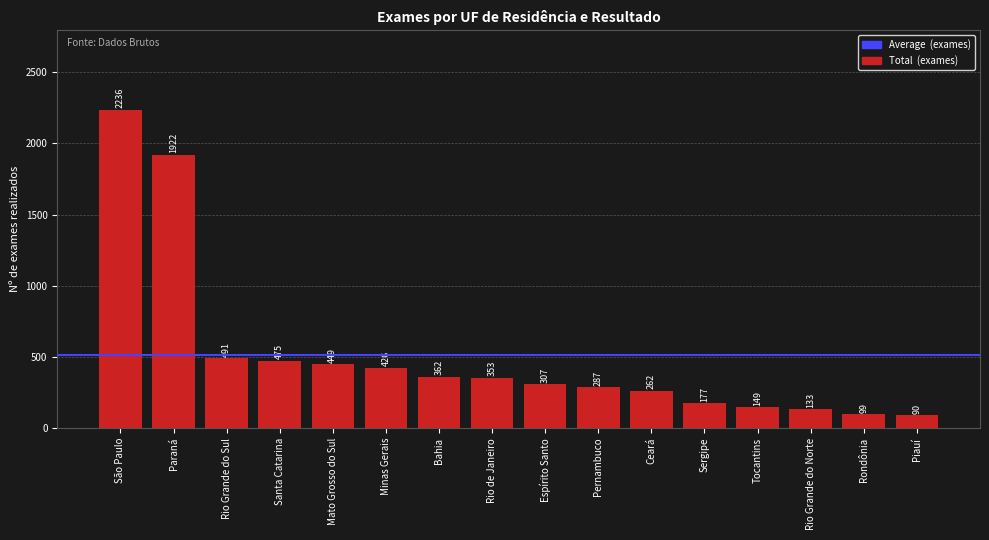

Is it true that the value at Santa Catarina is 229?

False